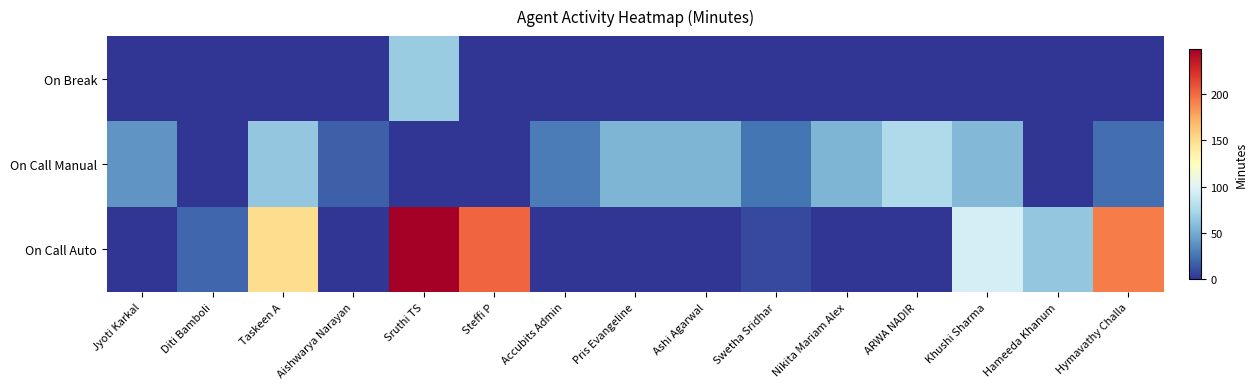

At Aishwarya Narayan, list the series in order from largest to smallest.

On Call Manual, On Call Auto, On Break